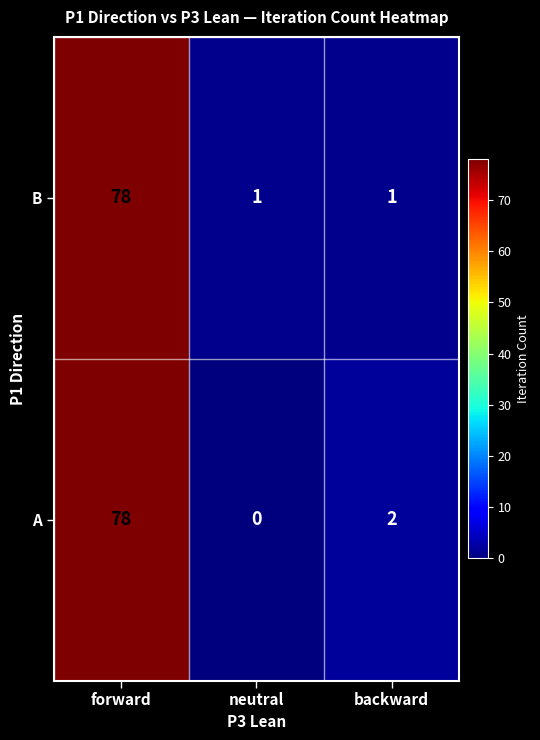

What is the difference between the A values at forward and neutral?

78